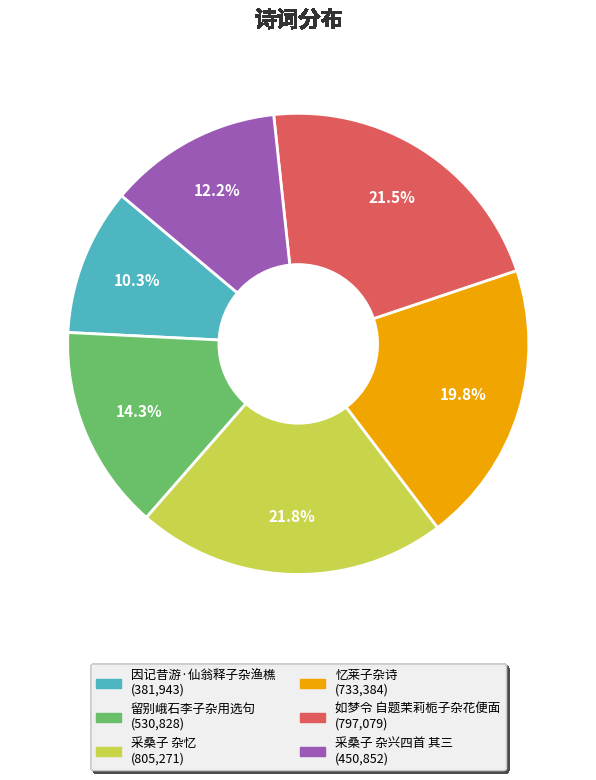

Approximately how many times larger is the value at 如梦令 自题茉莉栀子杂花便面 compared to 采桑子 杂兴四首 其三?

1.8